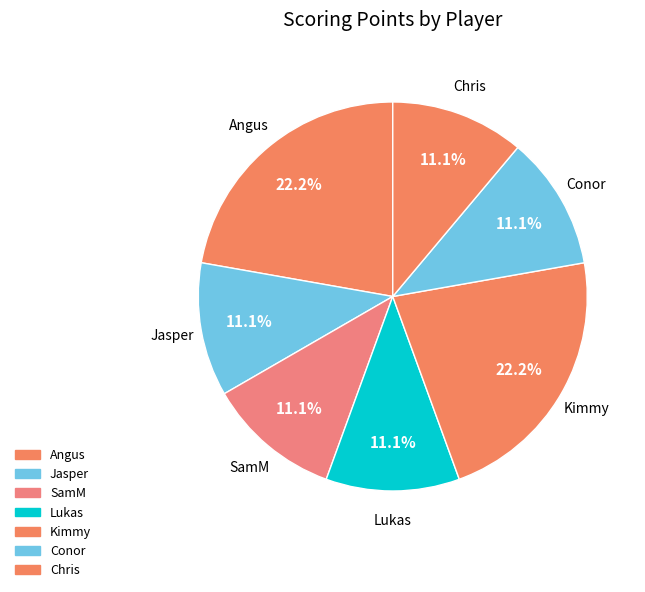

Which slice is the largest?

Angus